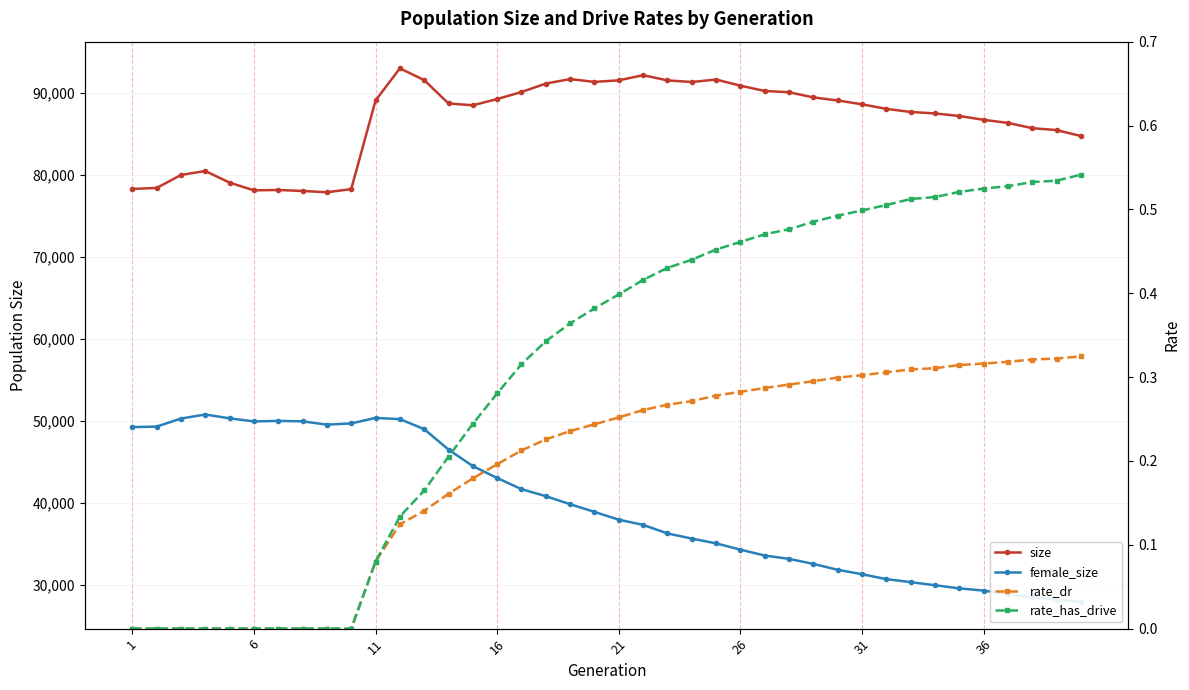

What is the maximum value for female_size?

50754.0